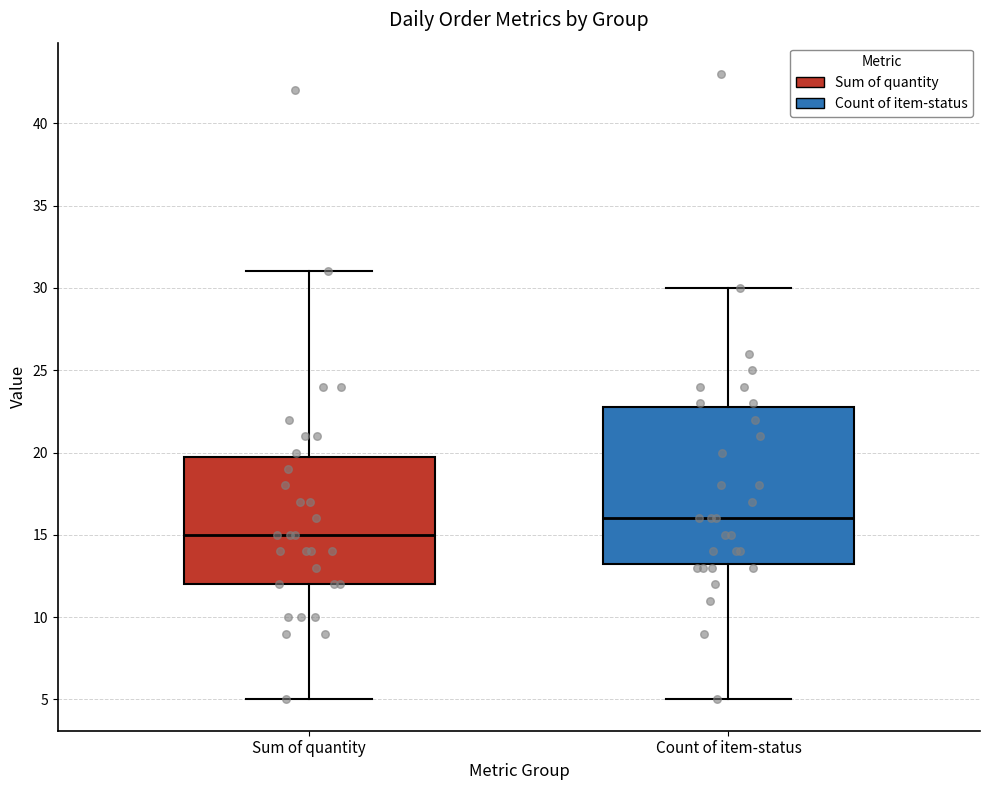

Reading left to right, transcribe this box plot: for each box, give where its median line is, the range the box spans, and where its two whiskers end, as read against the y-axis. The values are not printed on the chart, so give them approximately, as read against the axis.

Sum of quantity: median 15.0, box 12.0 to 20.0, whiskers 5.0 to 31.0
Count of item-status: median 16.0, box 13.5 to 23.0, whiskers 5.0 to 30.0